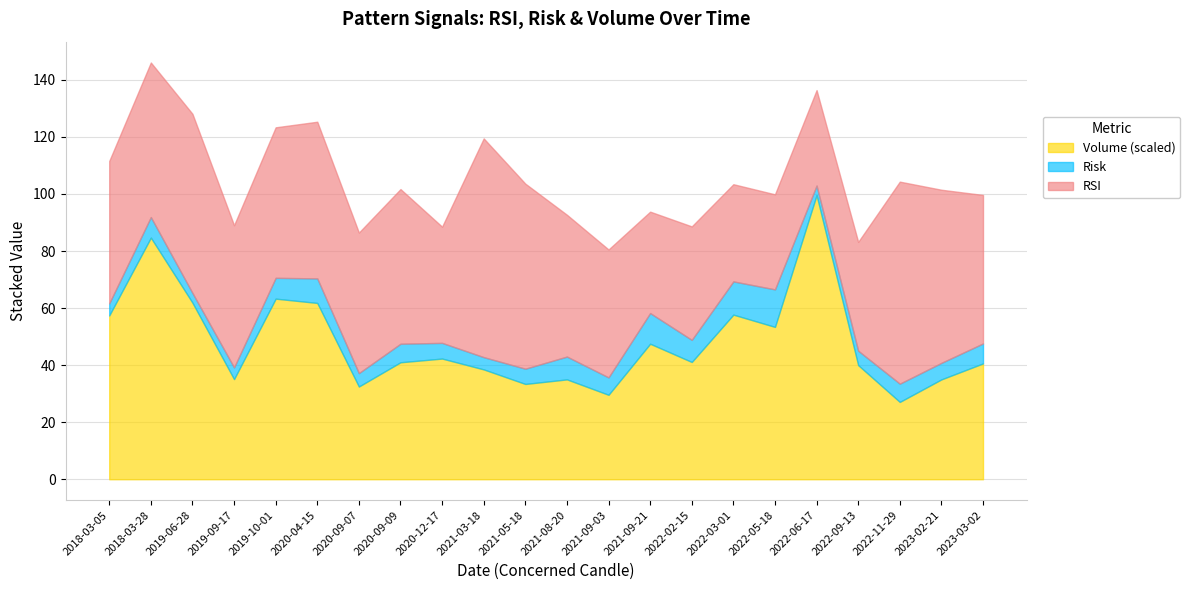

How many lines are shown in the chart?

3